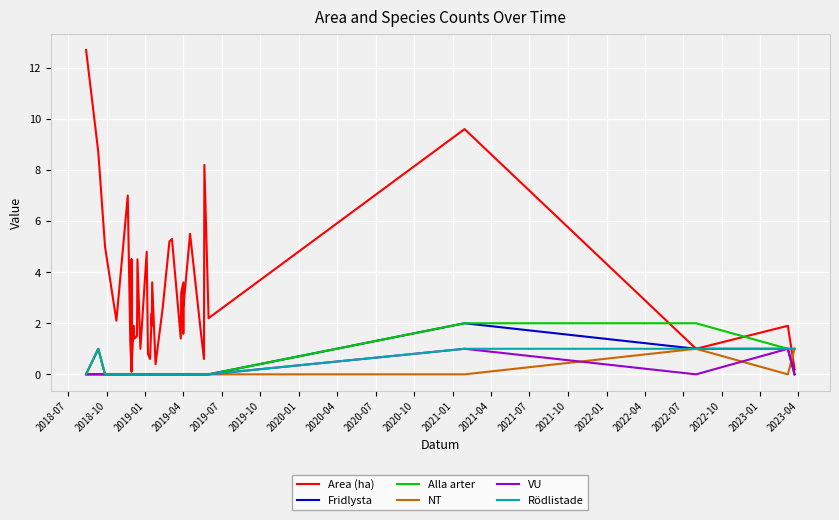

List the series in order of their peak value, highest first.

Area (ha), Fridlysta, Alla arter, NT, VU, Rödlistade